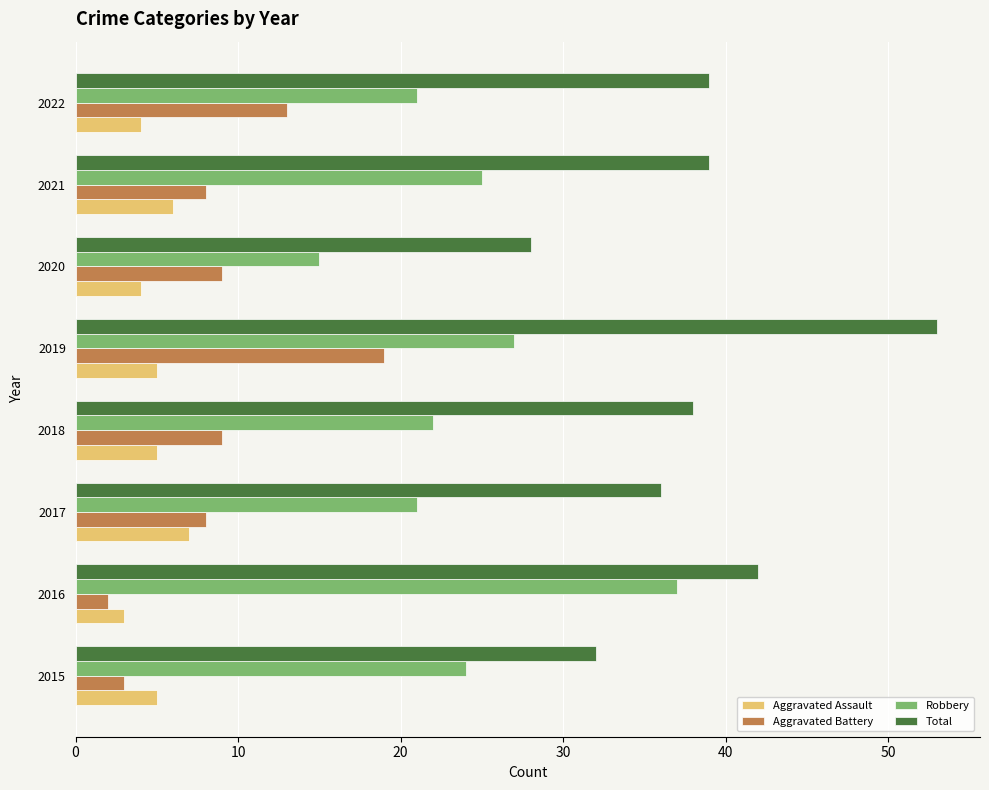

How many distinct data groups are displayed?

4